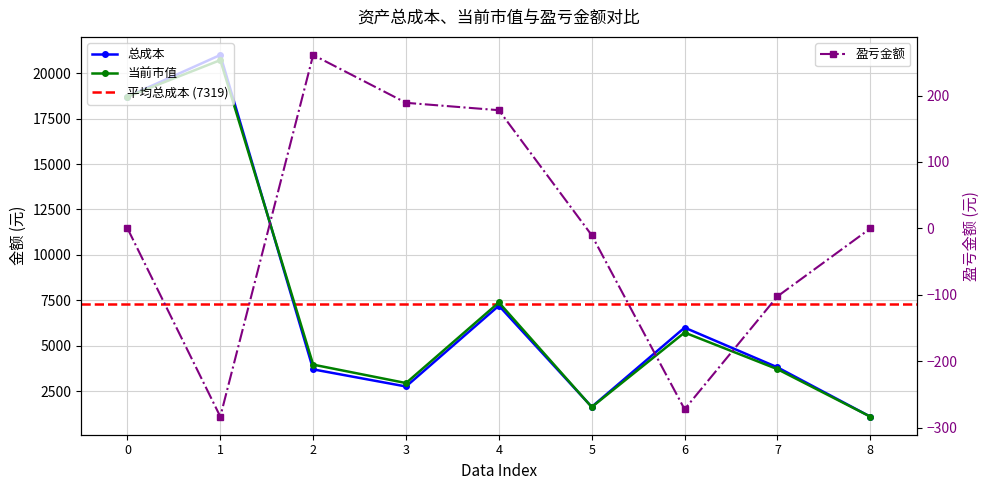

What is the value of the 盈亏金额 point at the 3rd from the left?

261.1